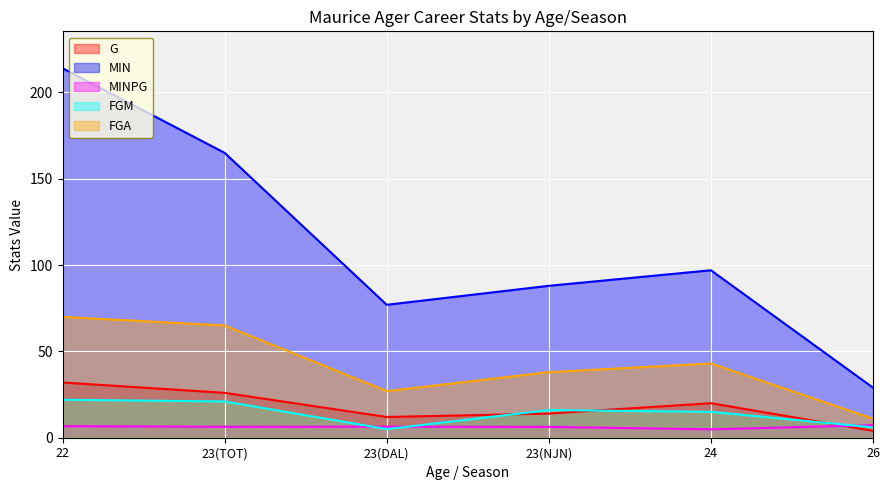

How many data points in MINPG are less than 6?

1